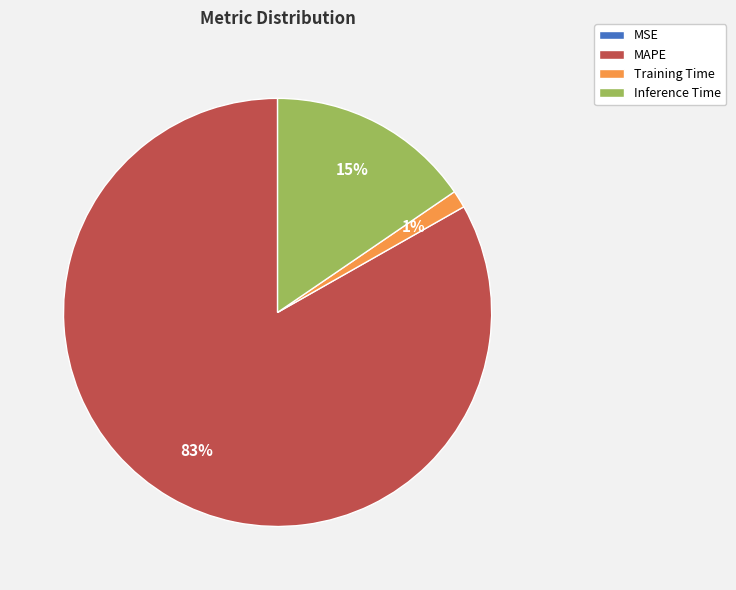

Is there a majority slice in this chart?

Yes